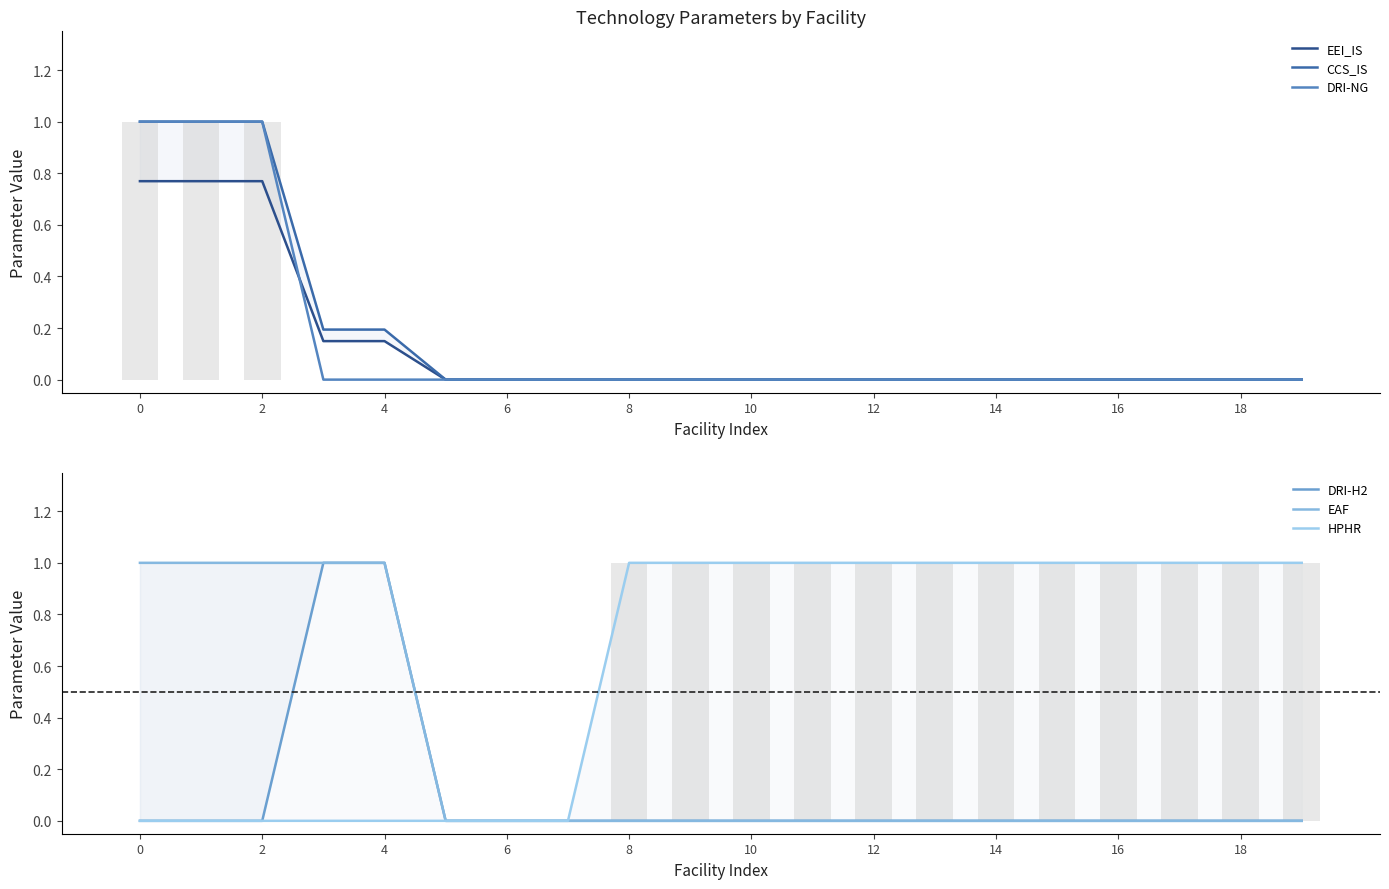

What is the difference between the maximum and minimum values in the CCS_IS series?

1.0